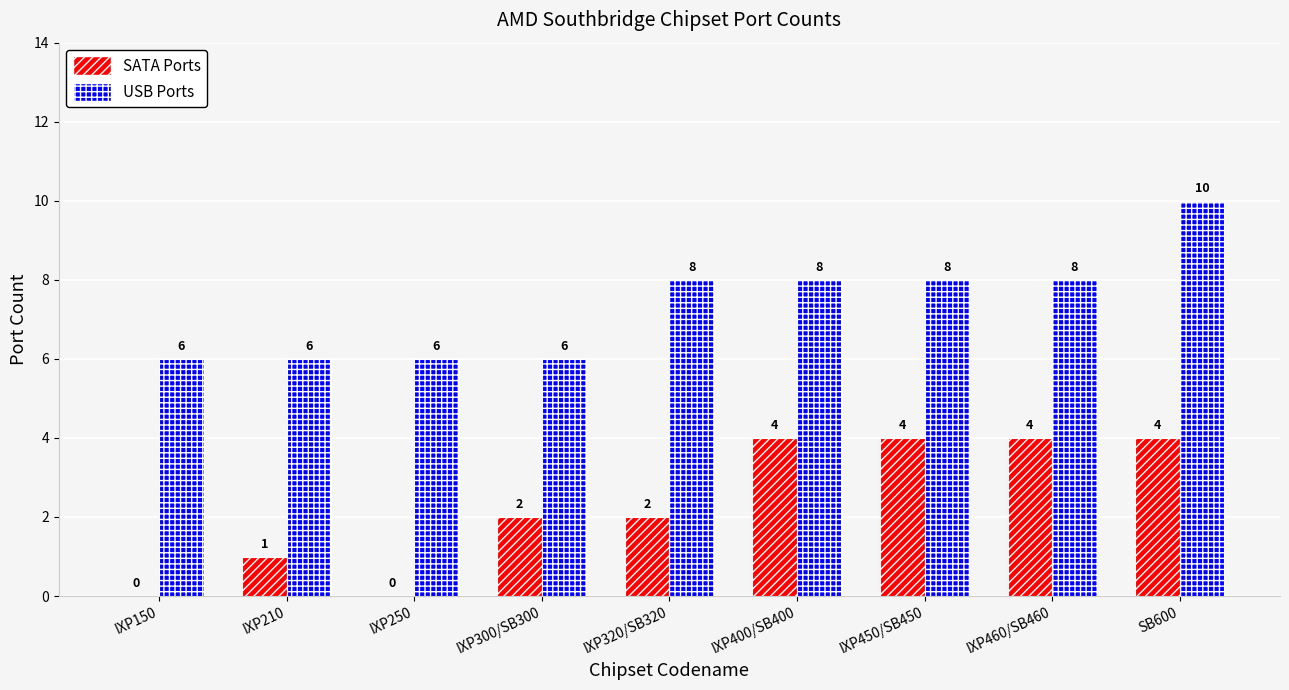

Reading left to right, extract all data points from this chart.

SATA Ports: 0	1	0	2	2	4	4	4	4
USB Ports: 6	6	6	6	8	8	8	8	10